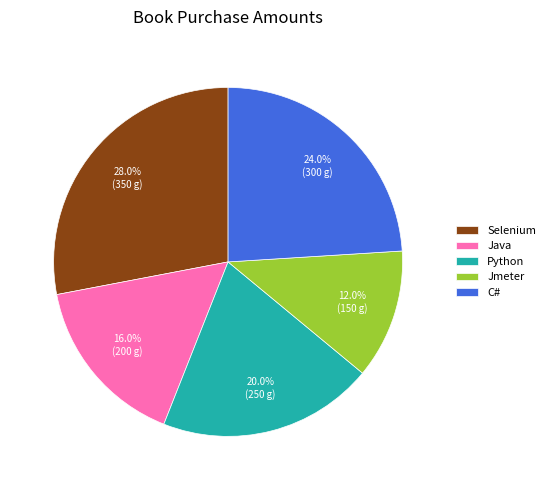

To the nearest percent, what is the average slice percentage?

20%